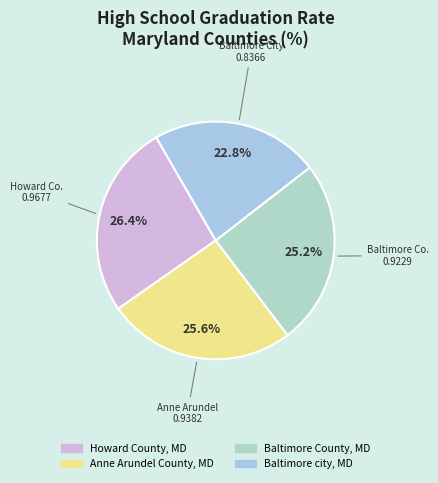

How much of the chart is everything except Howard County, MD?

73.6%